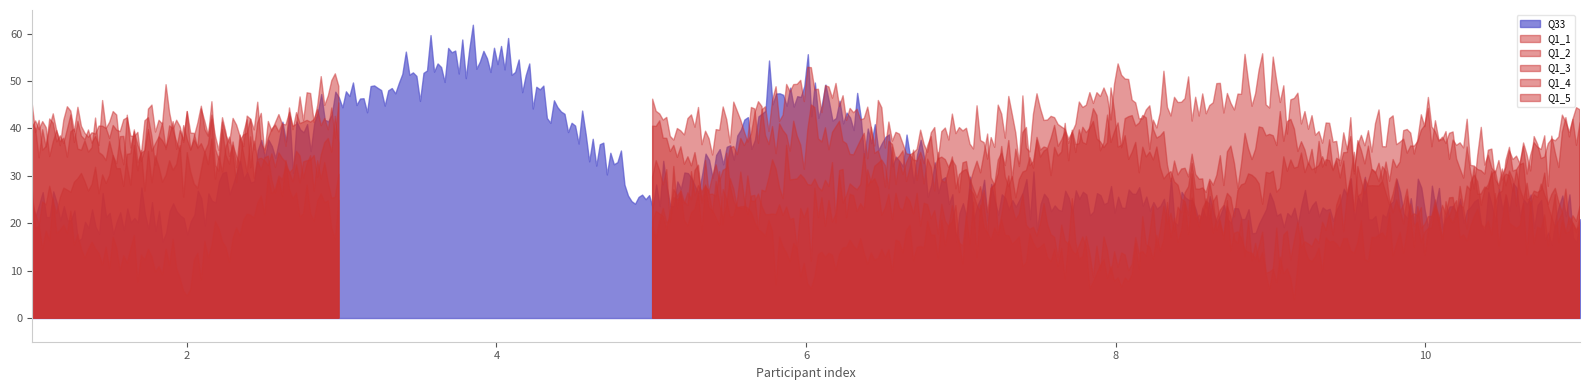

What is the sum of the values at 8 and 7?

17